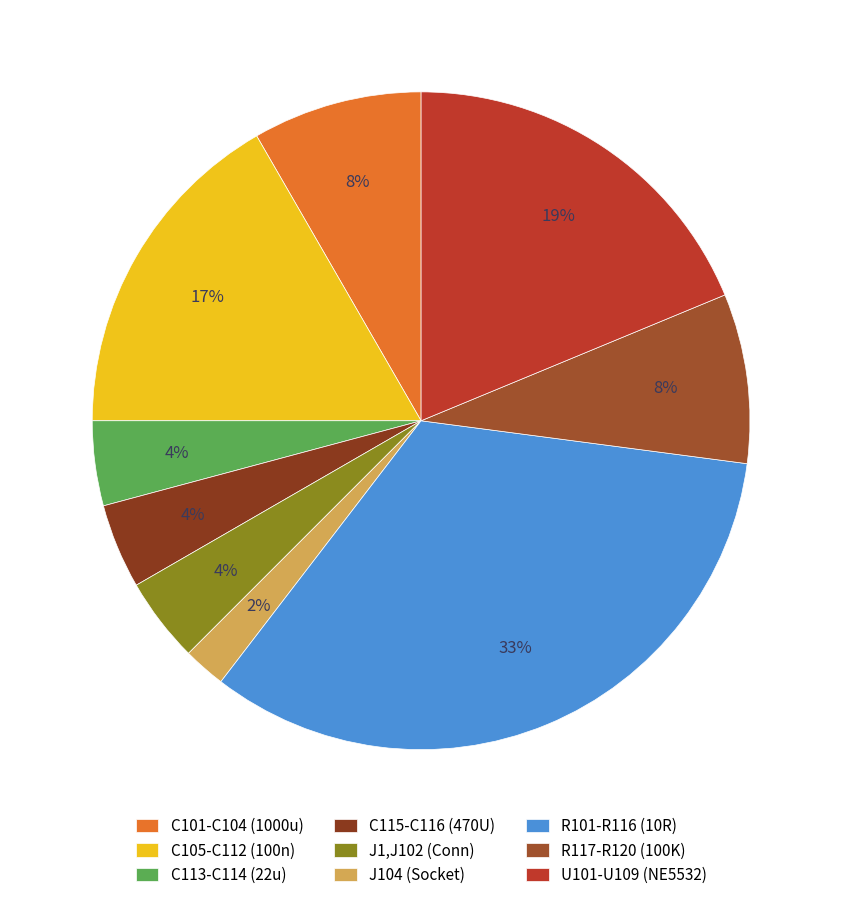

Which slice is the largest?

R101-R116 (10R)